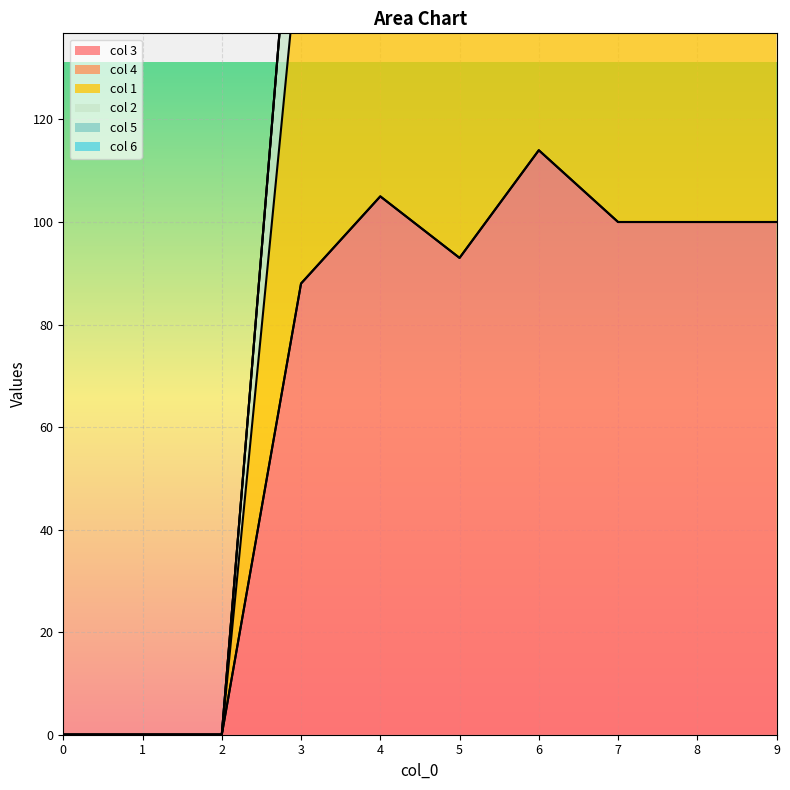

Between 1 and 9, which series saw the biggest shift?

col 1